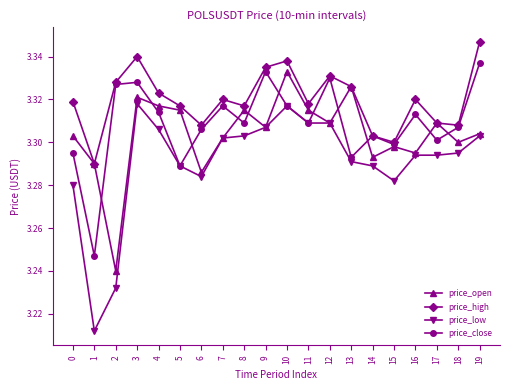

True or false: price_low has more than 1 points higher than both neighbors.

True